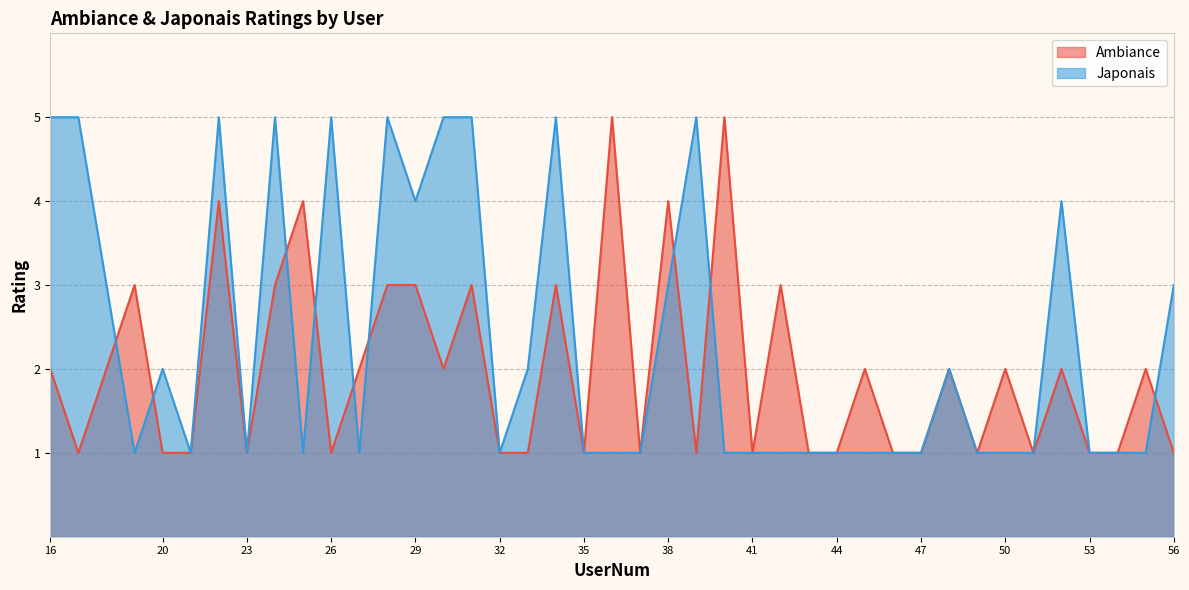

Reading left to right, transcribe all the data shown in this chart.

Ambiance: 2	1	3	1	1	4	1	3	4	1	2	3	3	2	3	1	1	3	1	5	1	4	1	5	1	3	1	1	2	1	1	2	1	2	1	2	1	1	2	1
Japonais: 5	5	1	2	1	5	1	5	1	5	1	5	4	5	5	1	2	5	1	1	1	3	5	1	1	1	1	1	1	1	1	2	1	1	1	4	1	1	1	3